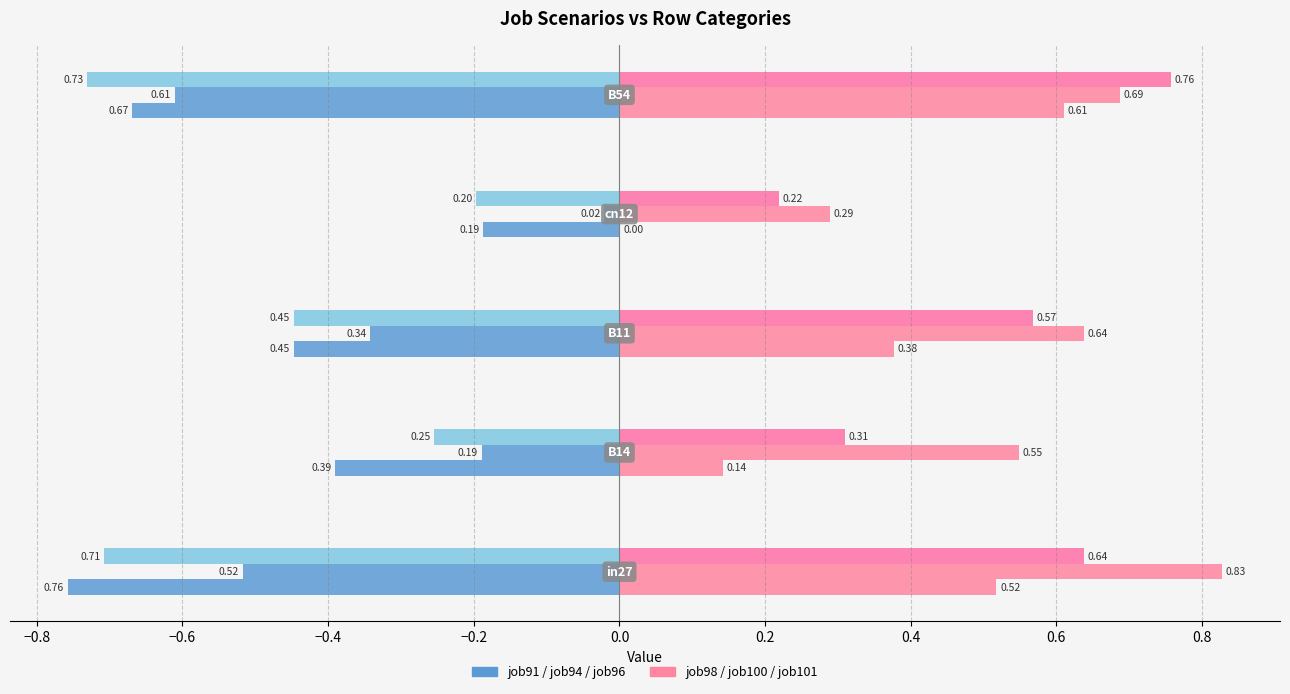

How many distinct data groups are displayed?

6